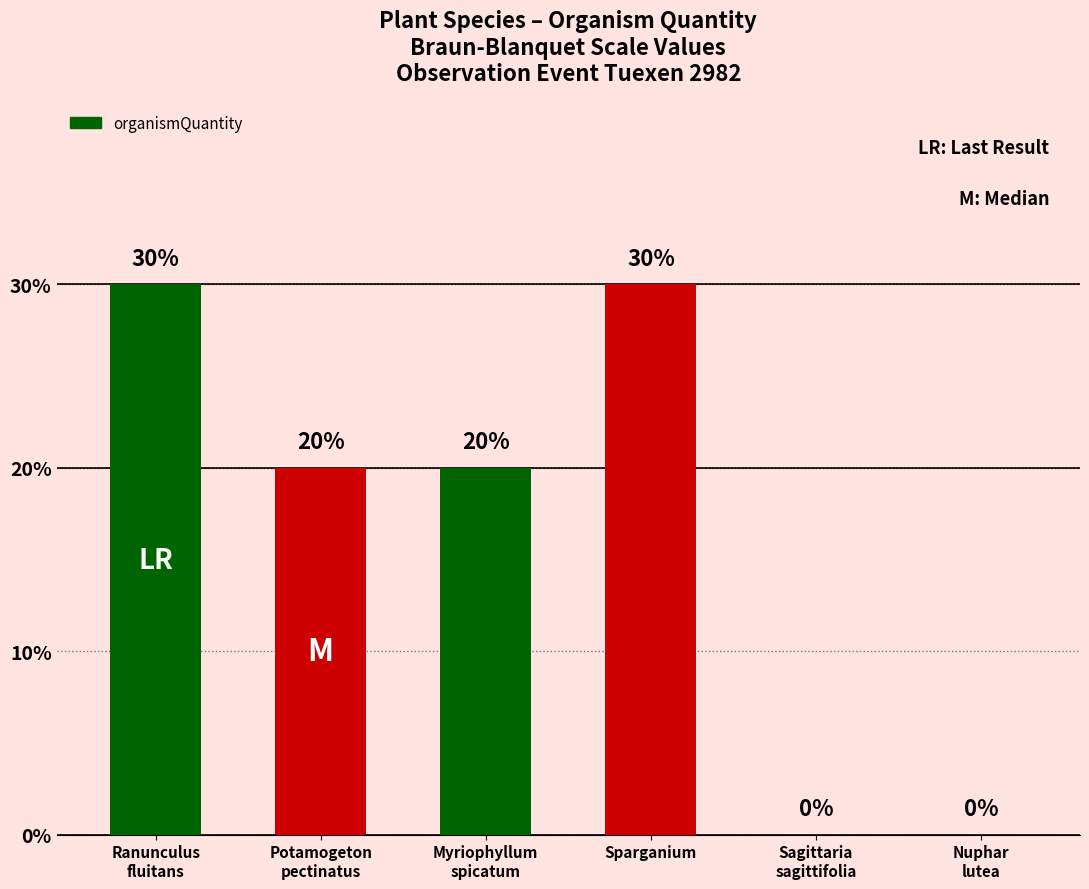

Rank the categories by value from lowest to highest.

Sagittaria
sagittifolia, Nuphar
lutea, Potamogeton
pectinatus, Myriophyllum
spicatum, Ranunculus
fluitans, Sparganium